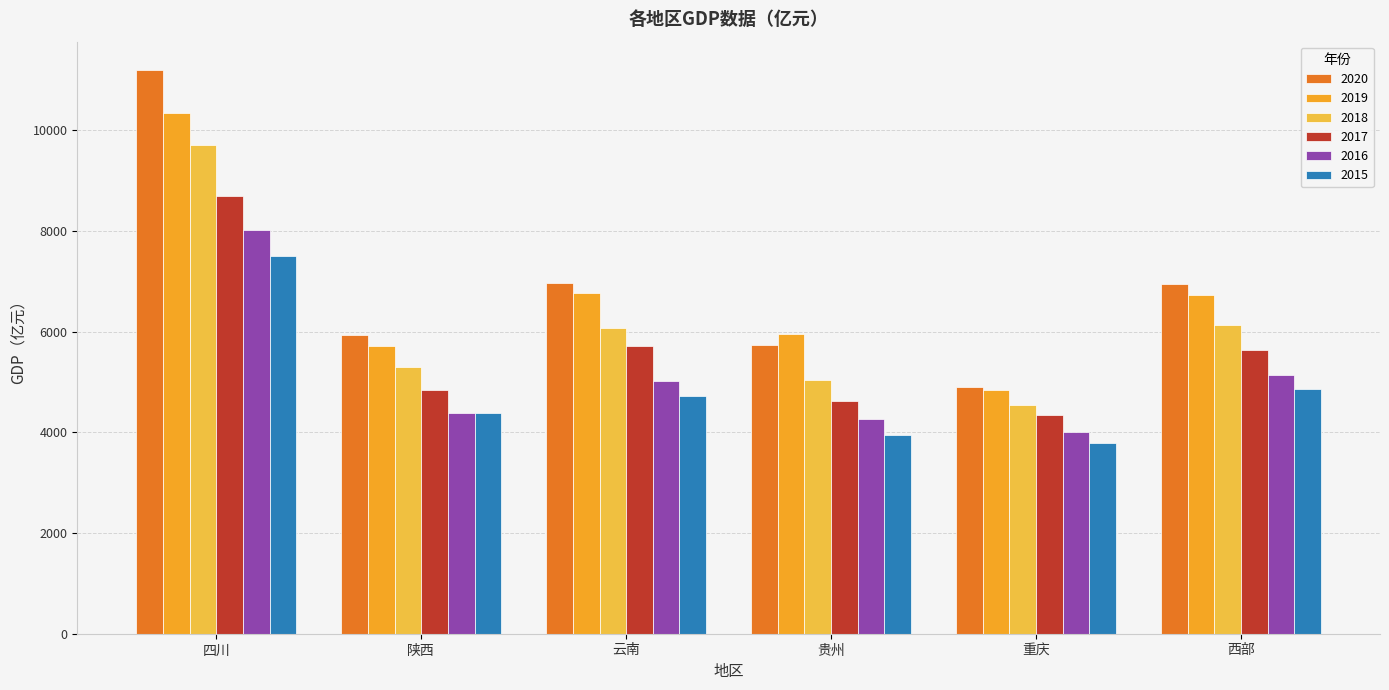

Which series has the largest total across all categories?

2020